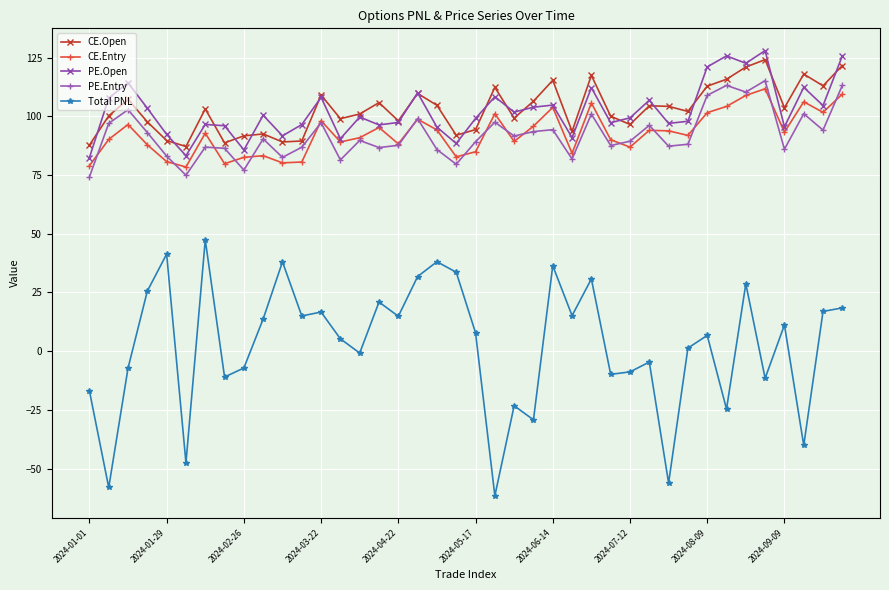

Which series has the widest spread of values?

Total PNL